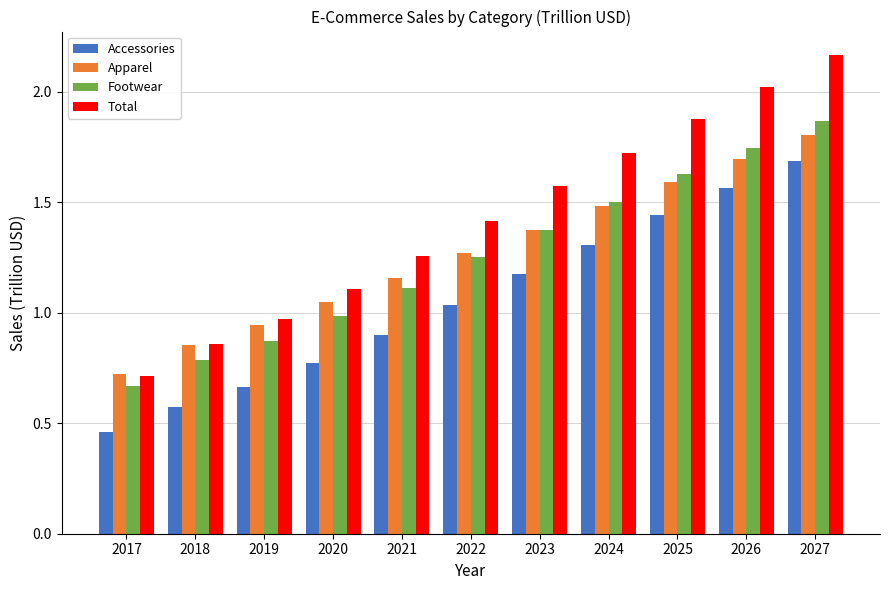

What is the sum of all Footwear values?

13.8